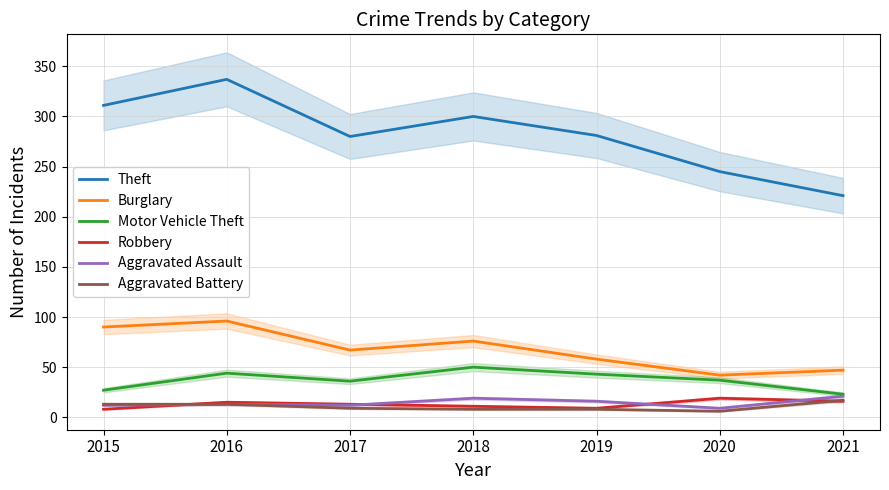

Reading left to right, extract all data points from this chart.

Theft: 311	337	280	300	281	245	221
Burglary: 90	96	67	76	58	42	47
Motor Vehicle Theft: 27	44	36	50	43	37	23
Robbery: 8	15	13	11	9	19	16
Aggravated Assault: 12	13	12	19	16	9	21
Aggravated Battery: 13	13	9	8	8	6	17